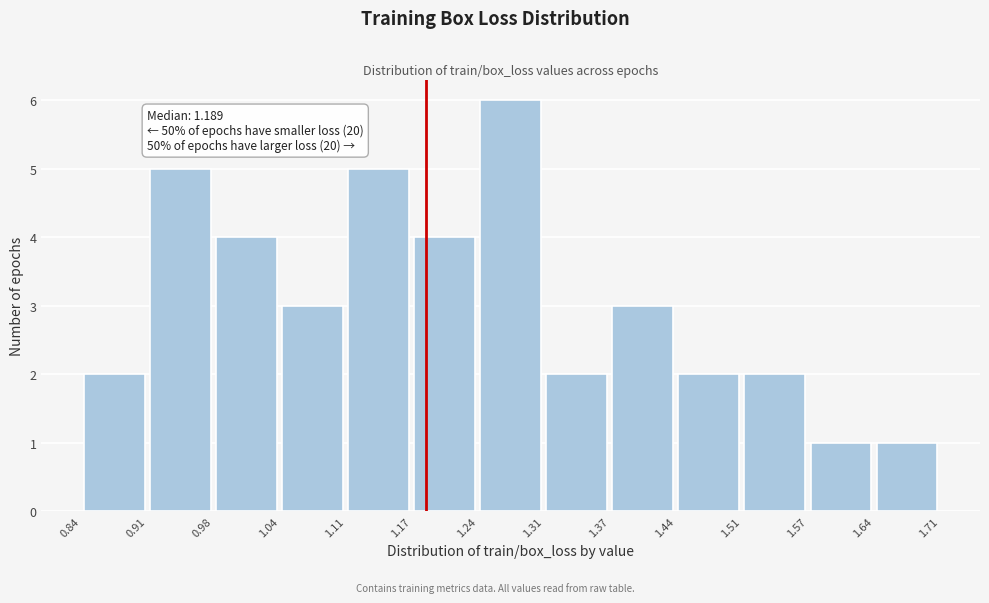

Over which range of the x-axis is the bar tallest?

1.24 to 1.31